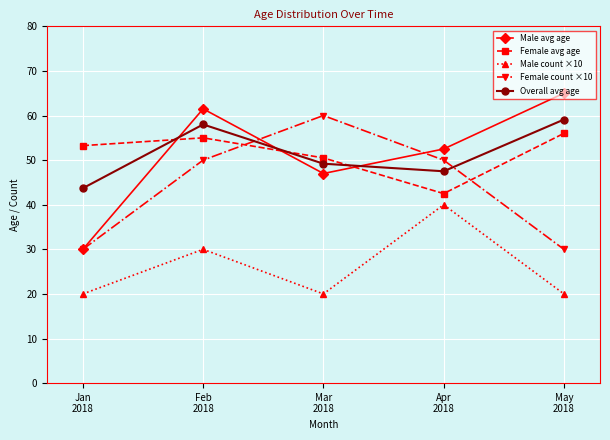

What is the maximum value for Female avg age?

56.0